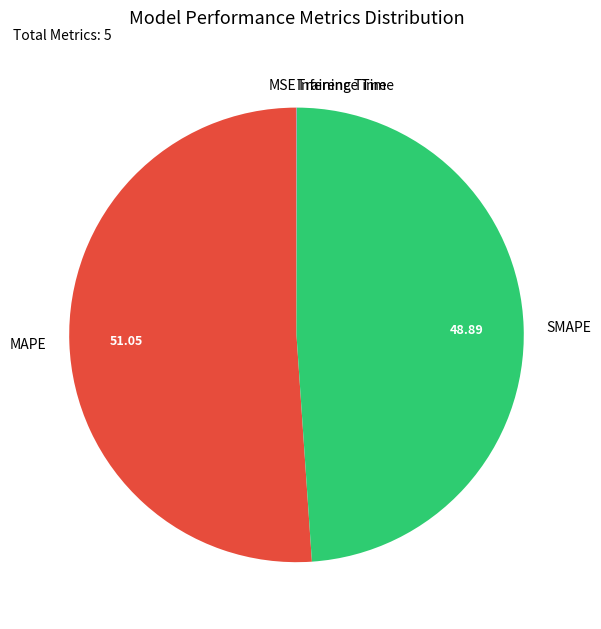

Does MAPE represent more than half of the total?

Yes